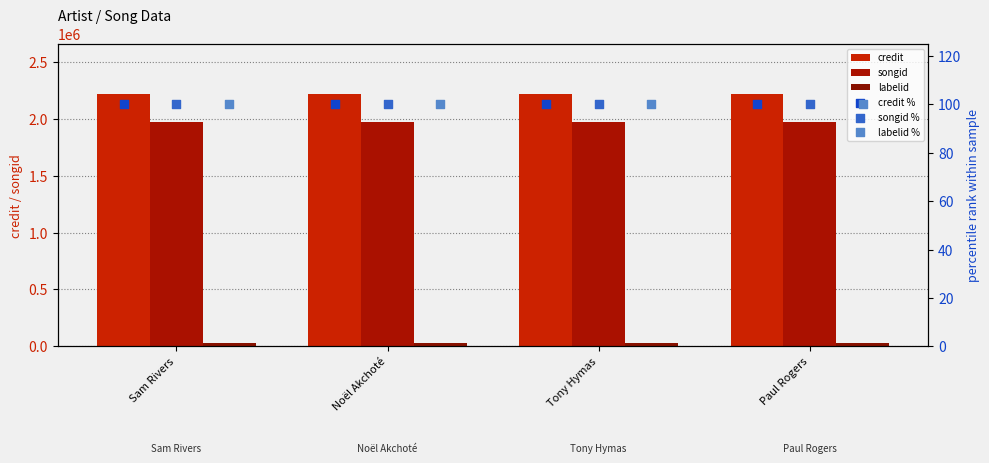

Is the value of labelid % at Noël Akchoté greater than the value of credit % at Sam Rivers?

No